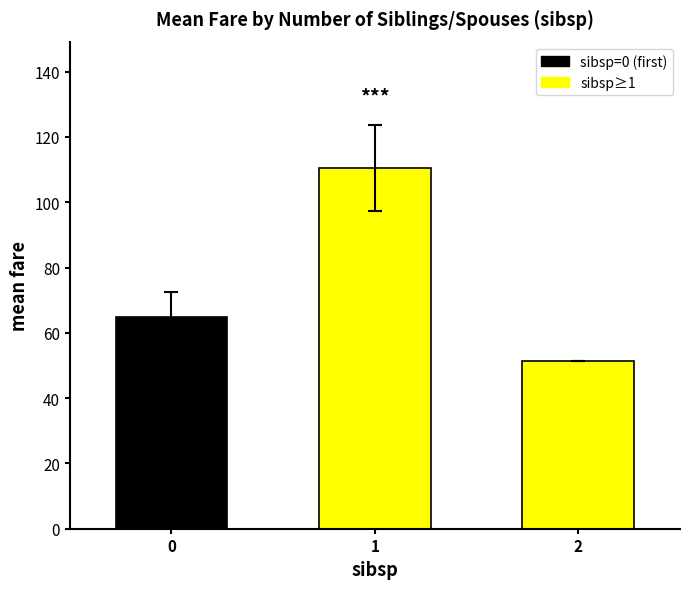

Reading right to left, what are all the values shown in this chart?

51.5	110.5	64.9